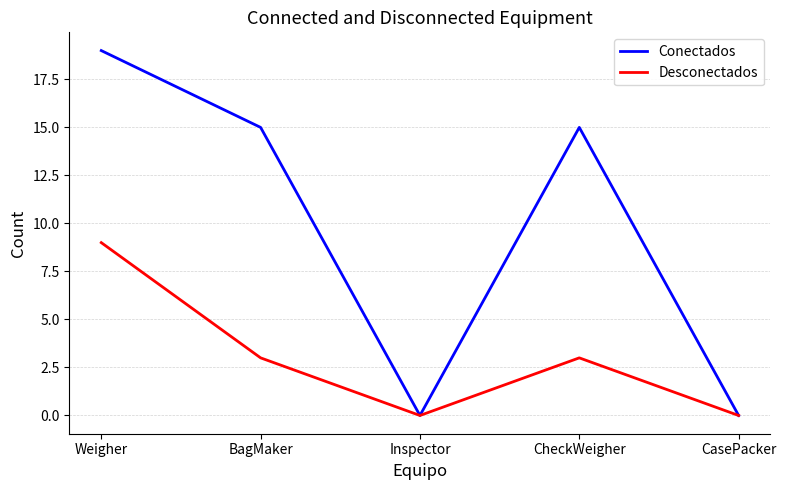

Which series has the largest total across all categories?

Conectados